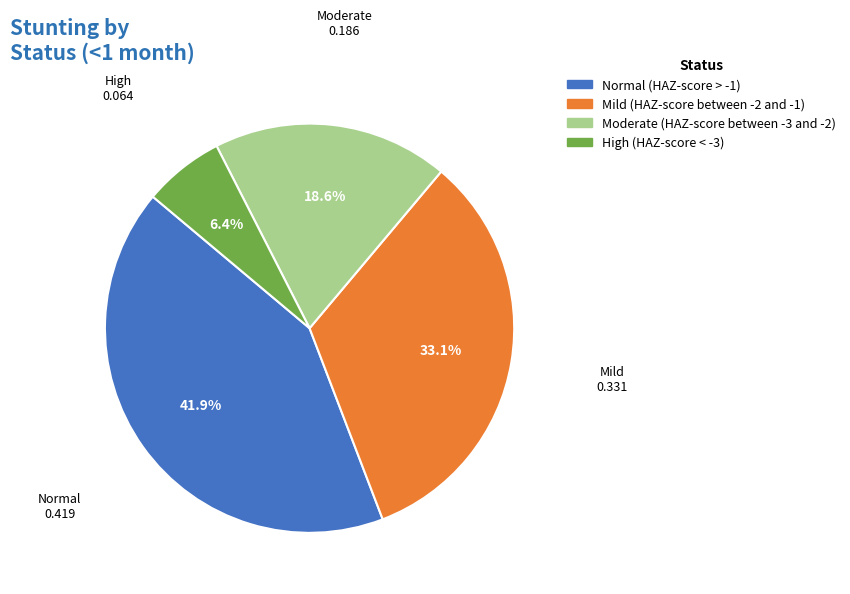

Which category has the biggest portion of the pie?

Normal (HAZ-score > -1)